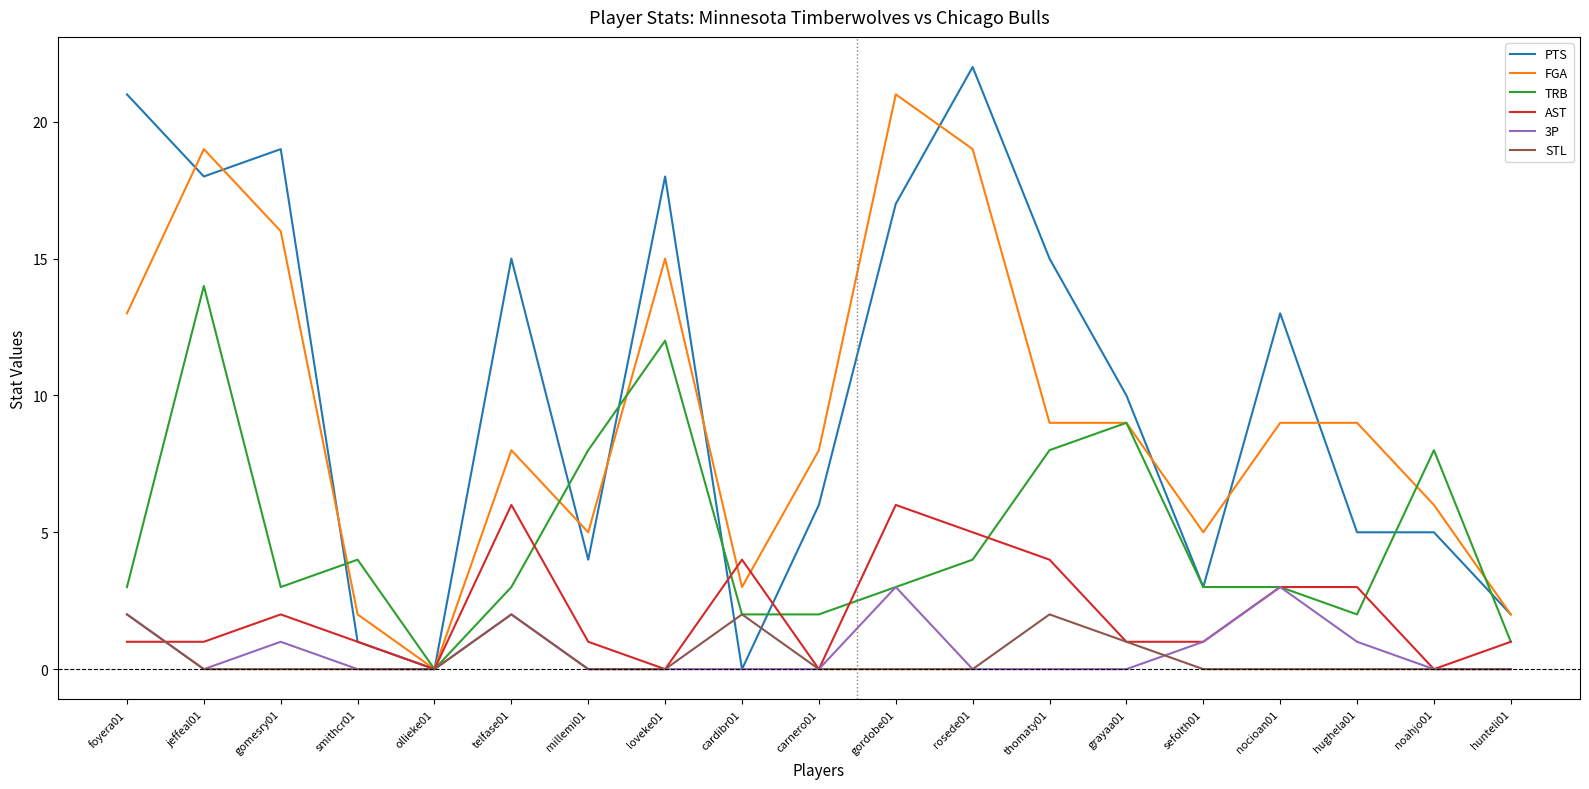

Is the value of TRB at foyera01 greater than the value of 3P at foyera01?

Yes